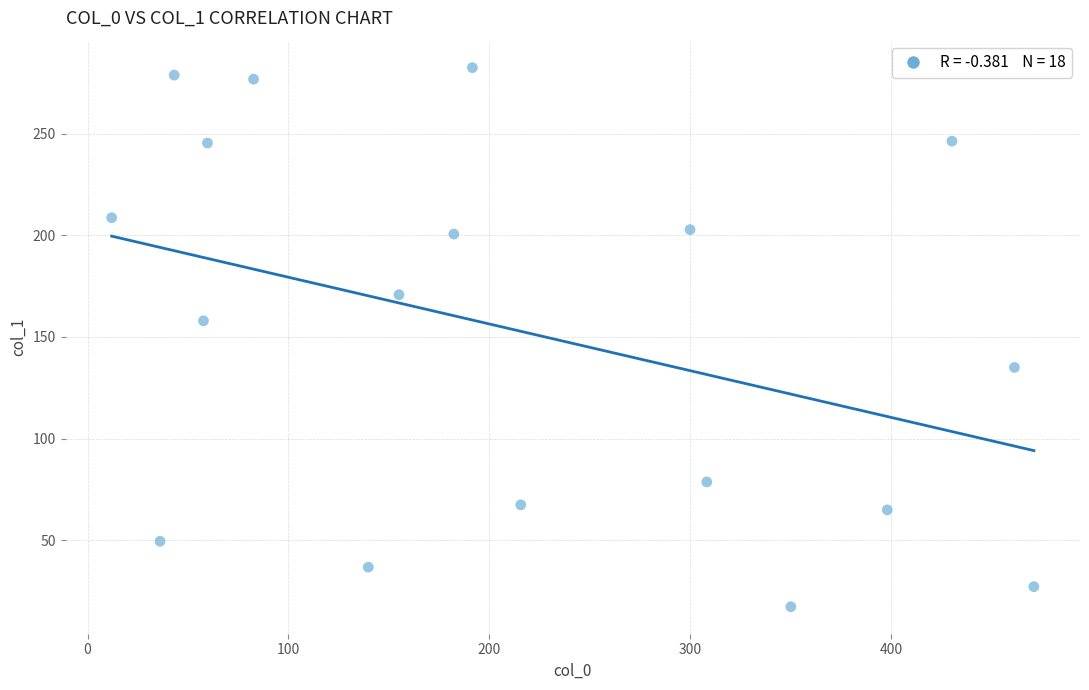

What is the range of X values (max minus min)?

459.1